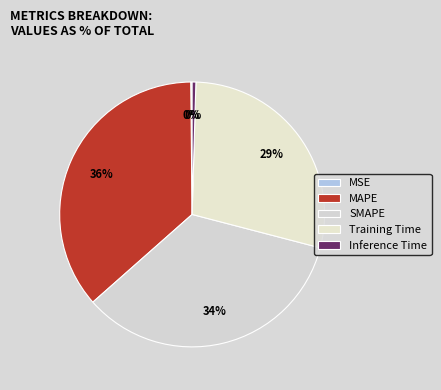

To the nearest percent, what percentage of the pie is MAPE?

36%